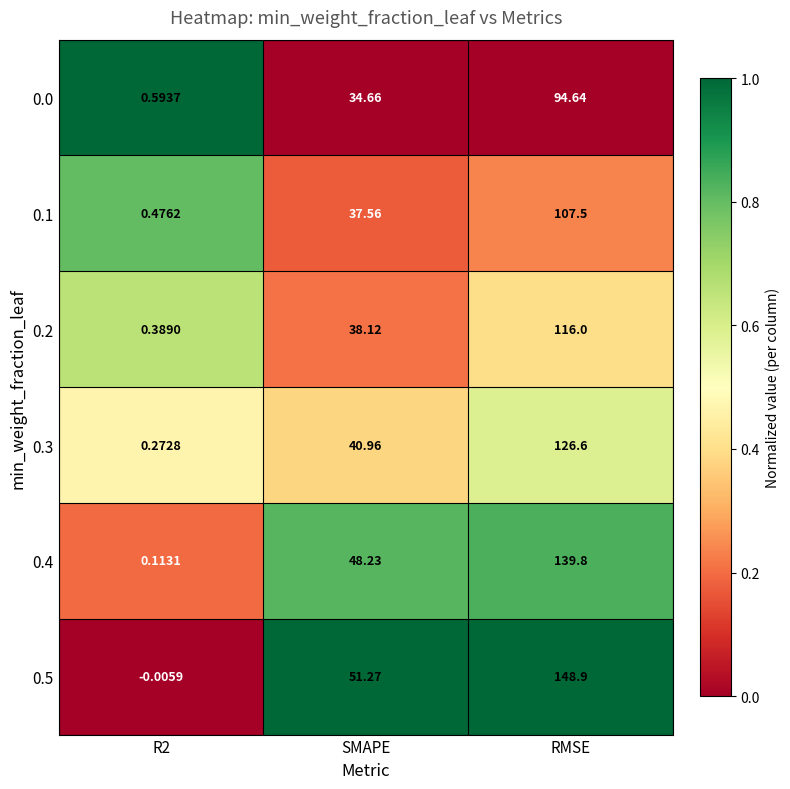

What is the total value across all series at SMAPE?

250.8